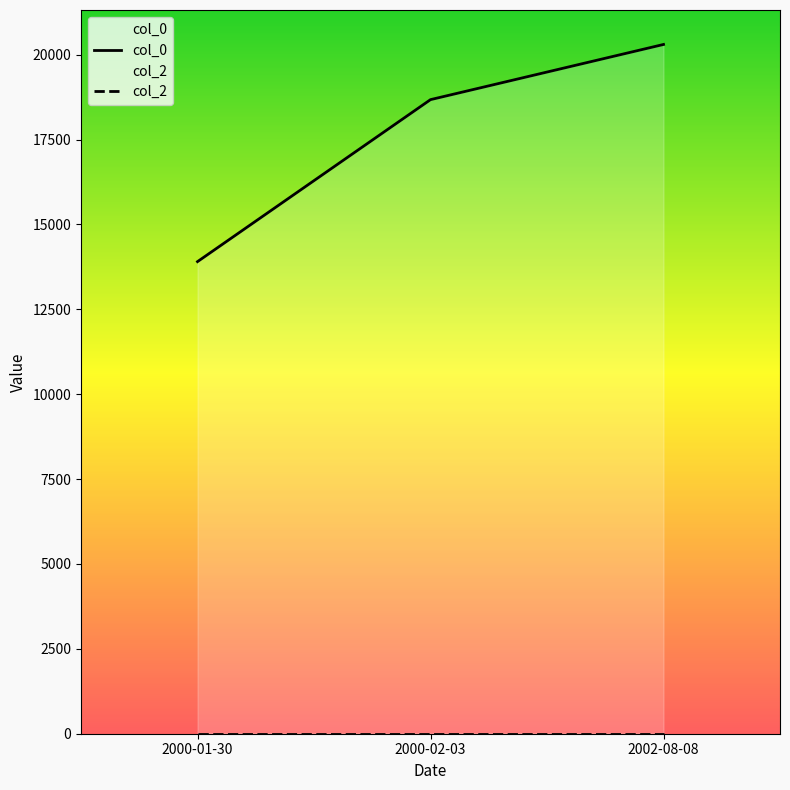

What is the difference between the col_0 values at 2002-08-08 and 2000-02-03?

1625